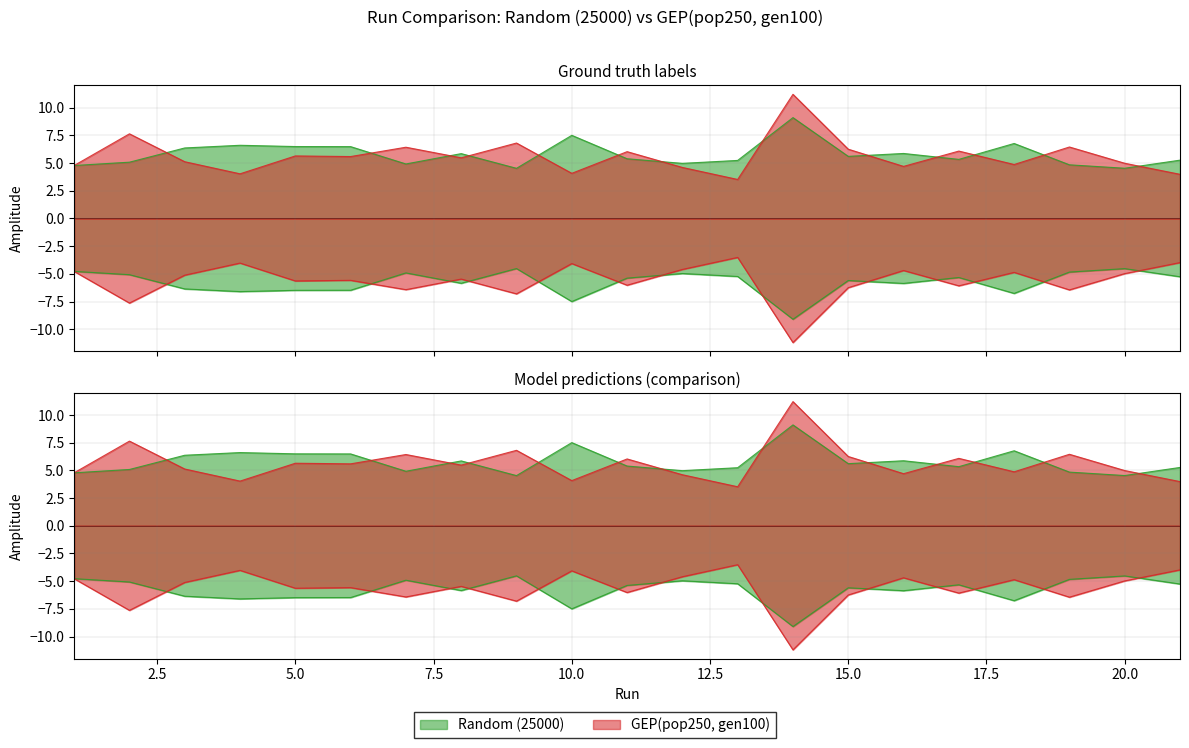

True or false: Random (25000) has a value of 4.8 at 1.

True